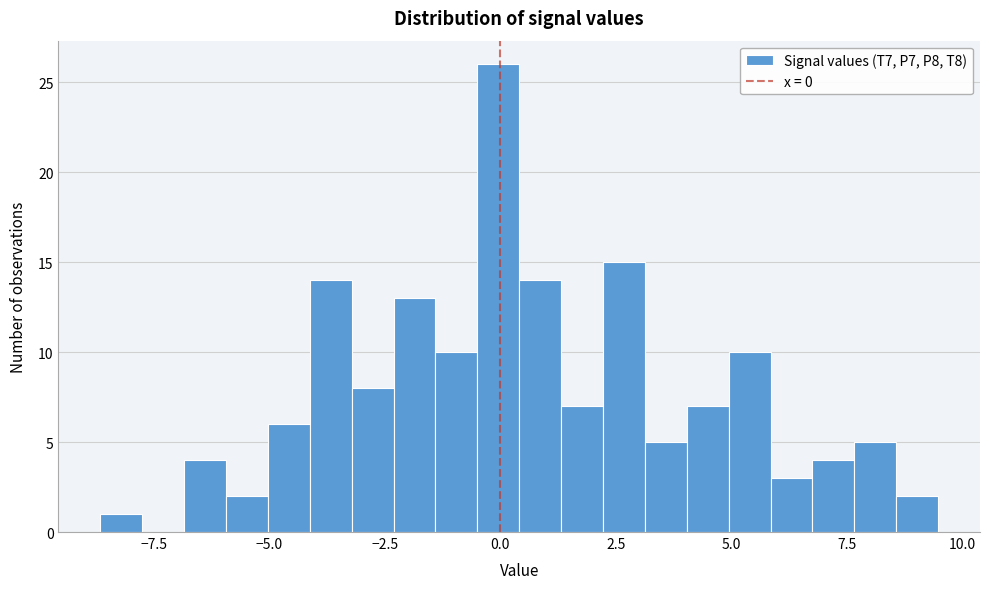

Read against the x-axis, roughly where is the centre of the tallest bar?

0.0